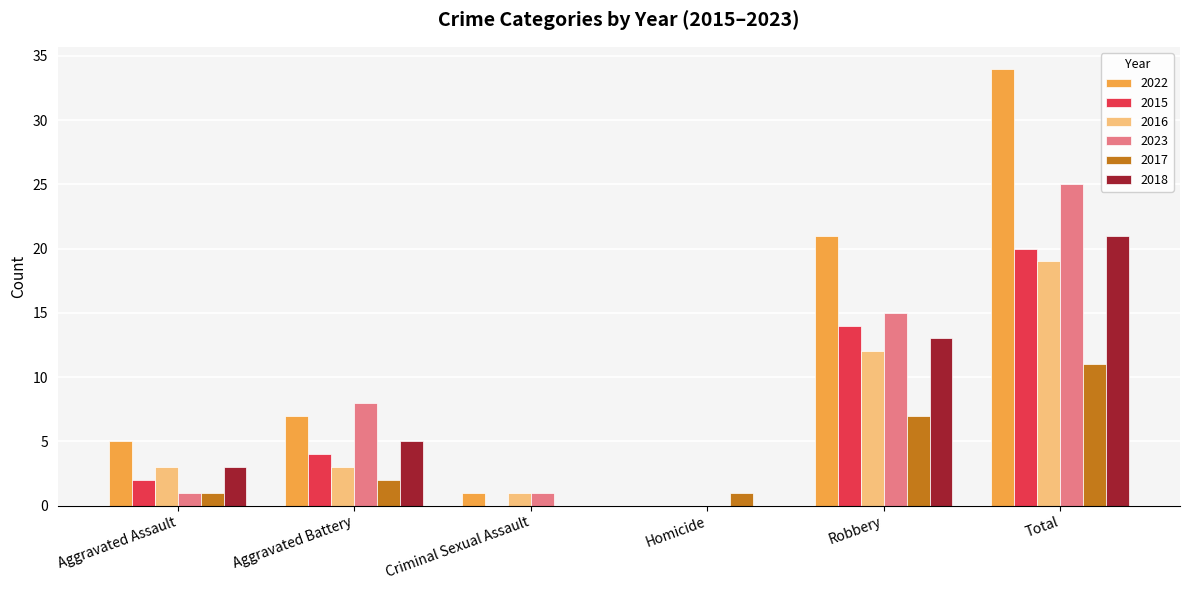

At which label is 2016 closest to 9?

Robbery